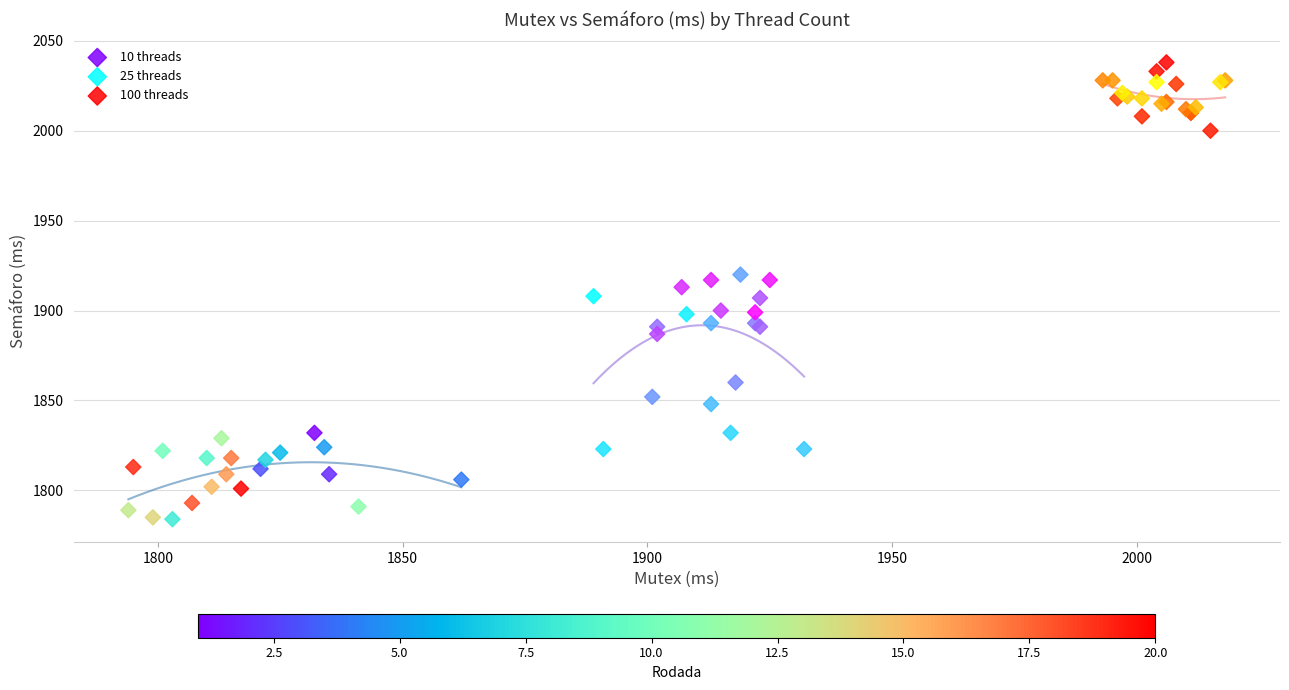

Which series has the largest Y range (max minus min)?

25 threads